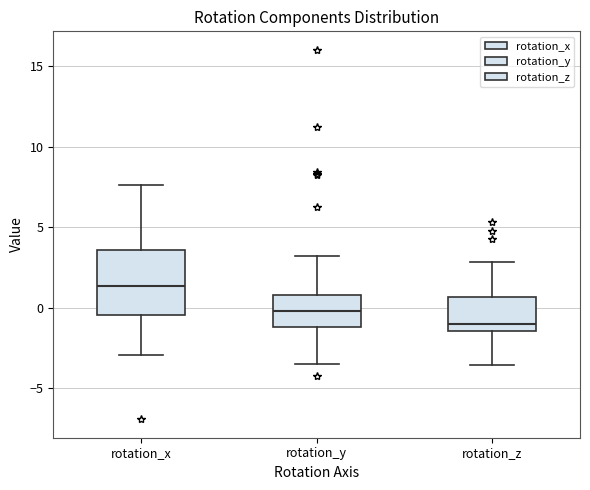

Which box is the tallest, from its lower edge to its upper edge?

rotation_x